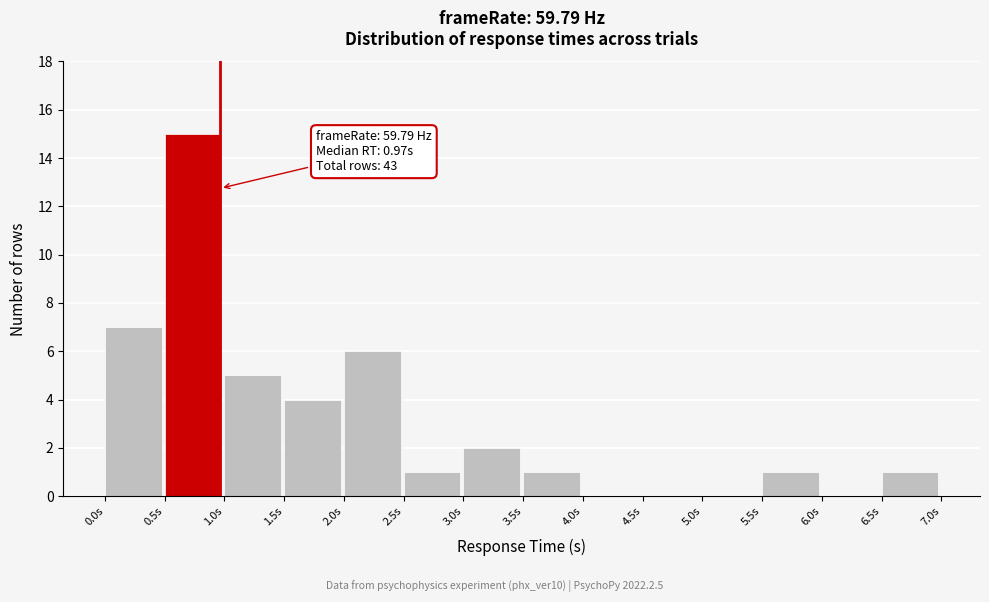

Which range on the x-axis has the tallest bar?

0.5 to 1.0